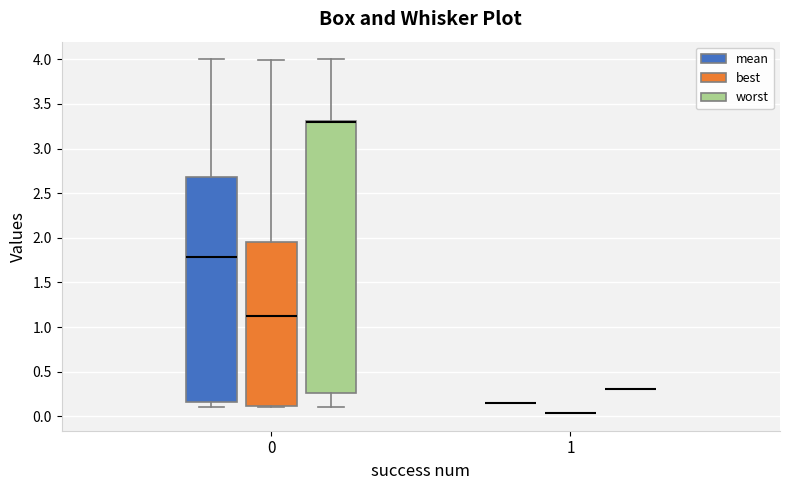

Comparing the boxes themselves (not the whiskers), which one is the tallest?

0 (worst)